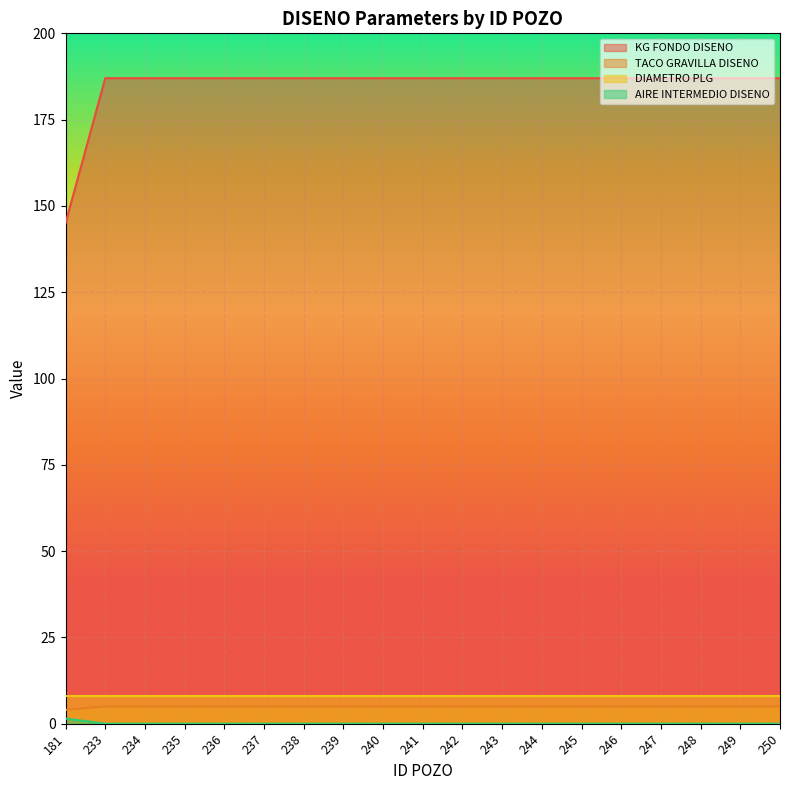

Is the value of KG FONDO DISENO at 247 greater than the value of TACO GRAVILLA DISENO at 235?

Yes